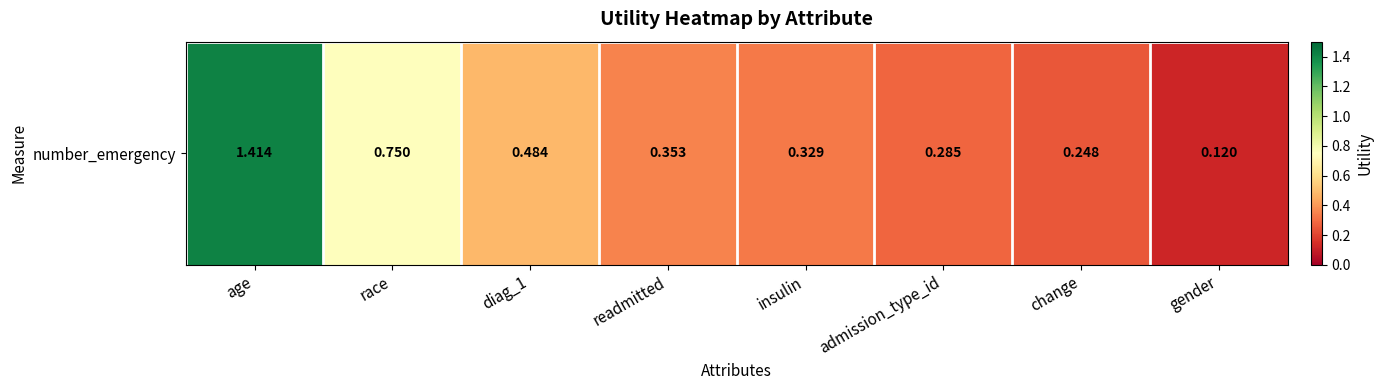

What is the difference between the second highest and minimum values?

0.6